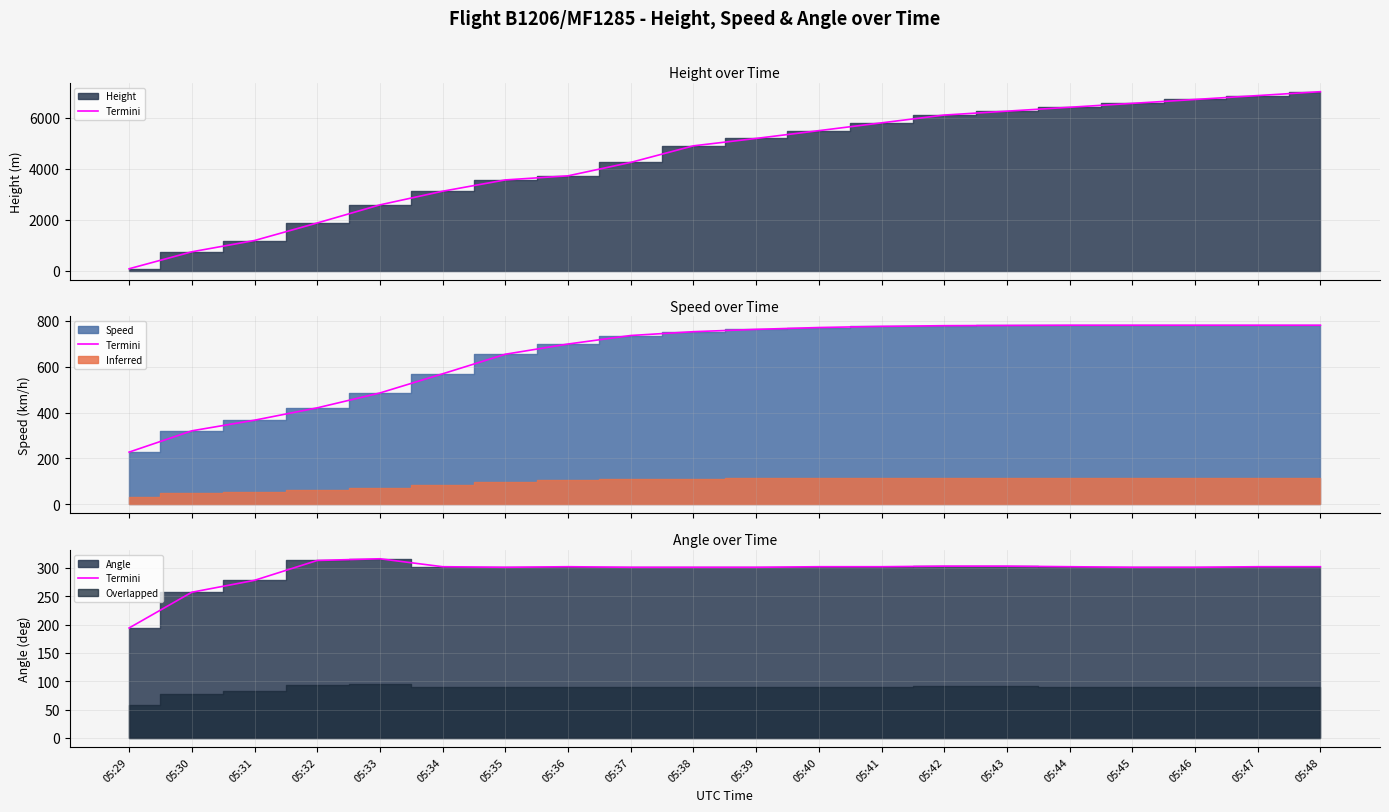

What is the sum of all values?

5884